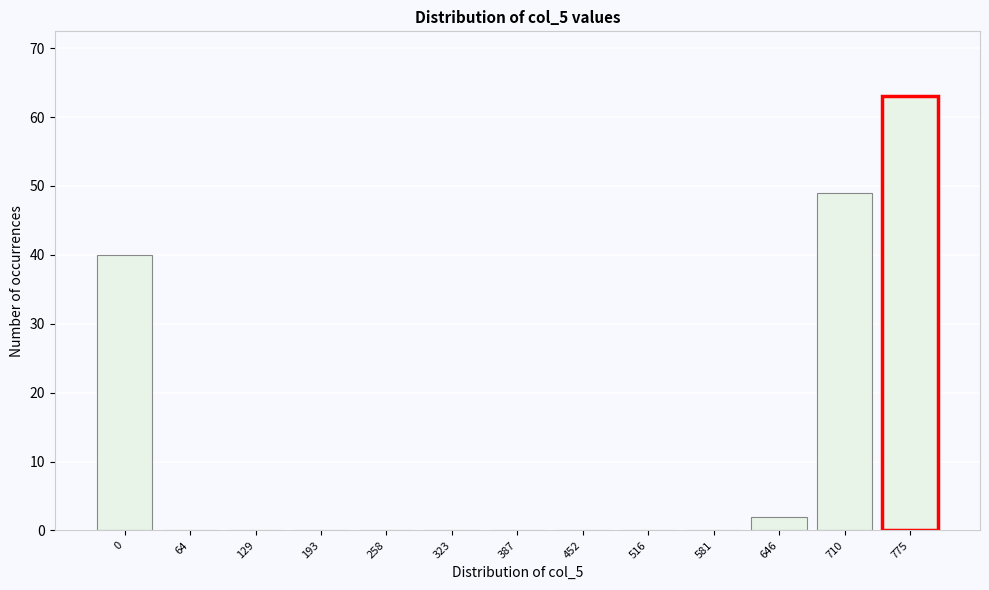

Reading left to right, list all the values displayed in this chart.

0=40	64=0	129=0	193=0	258=0	323=0	387=0	452=0	516=0	581=0	646=2	710=49	775=63